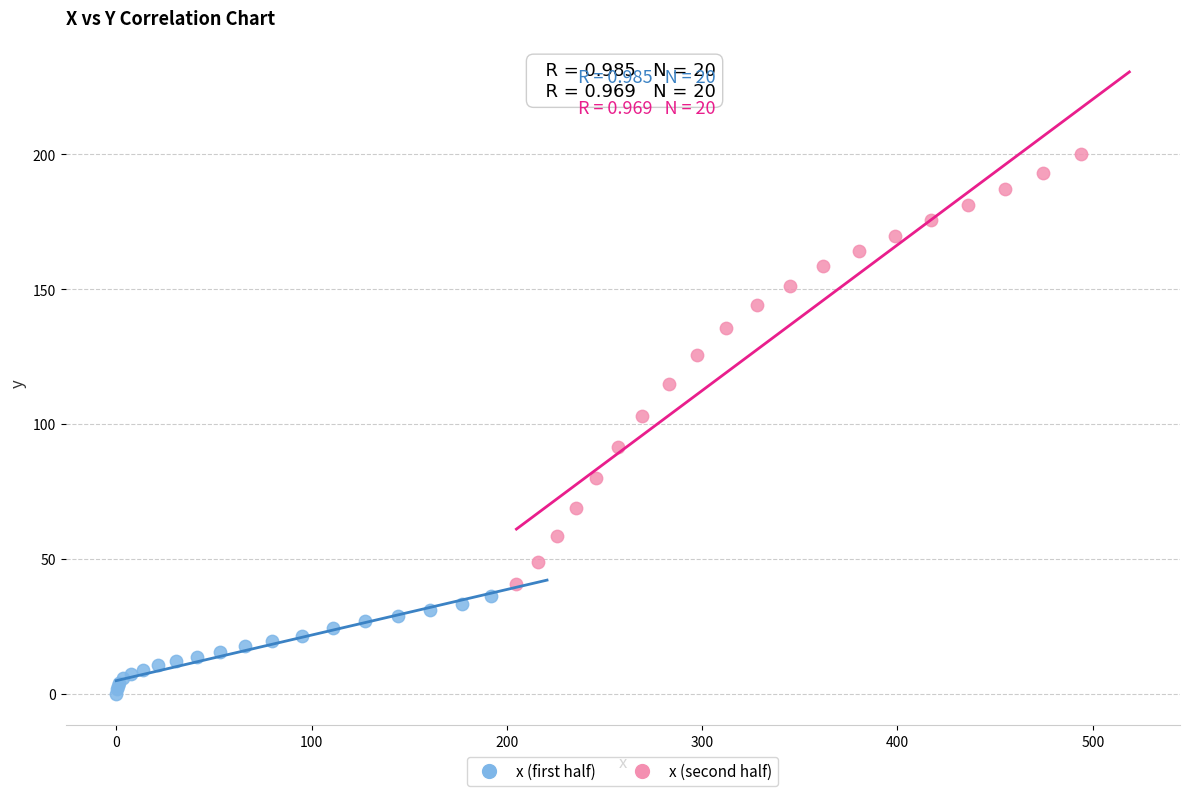

Which series has the largest Y range (max minus min)?

x (second half)